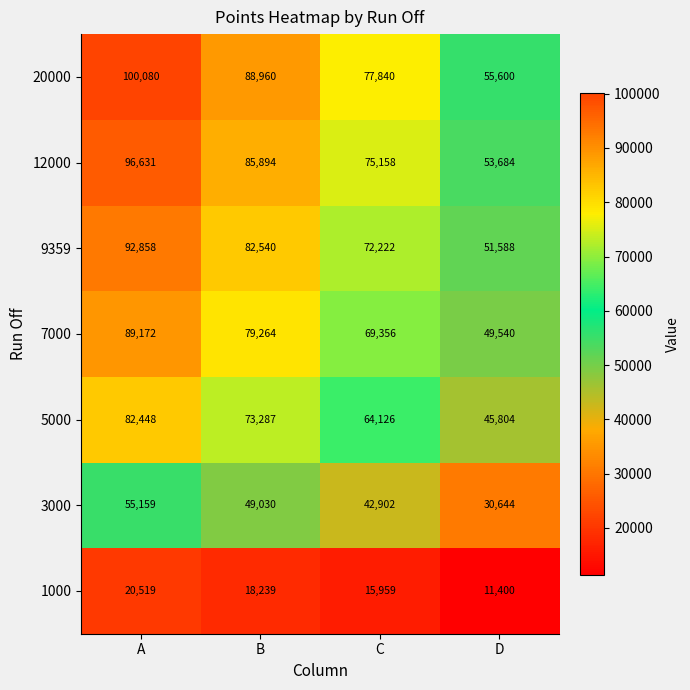

How many 12000 values are between 75158 and 96631?

3